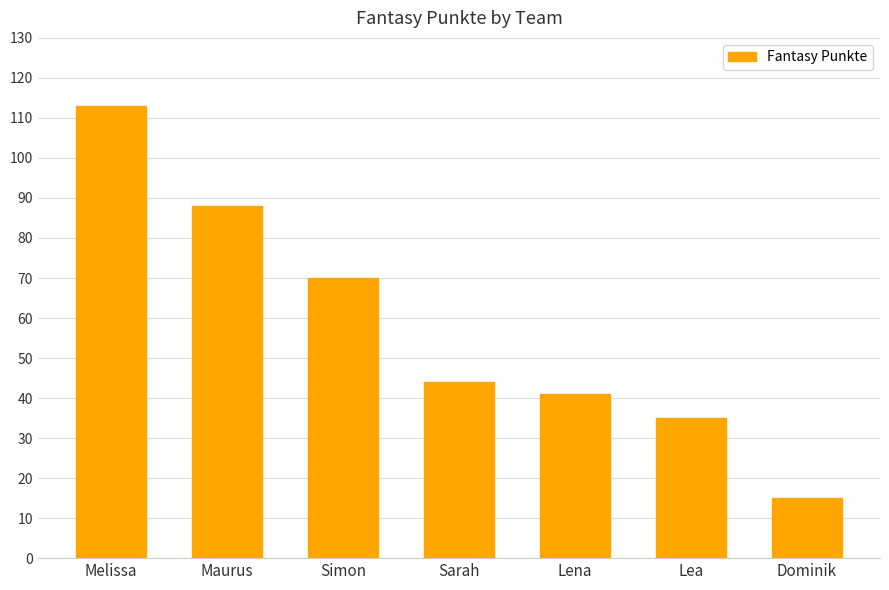

Rank the categories by value from highest to lowest.

Melissa, Maurus, Simon, Sarah, Lena, Lea, Dominik